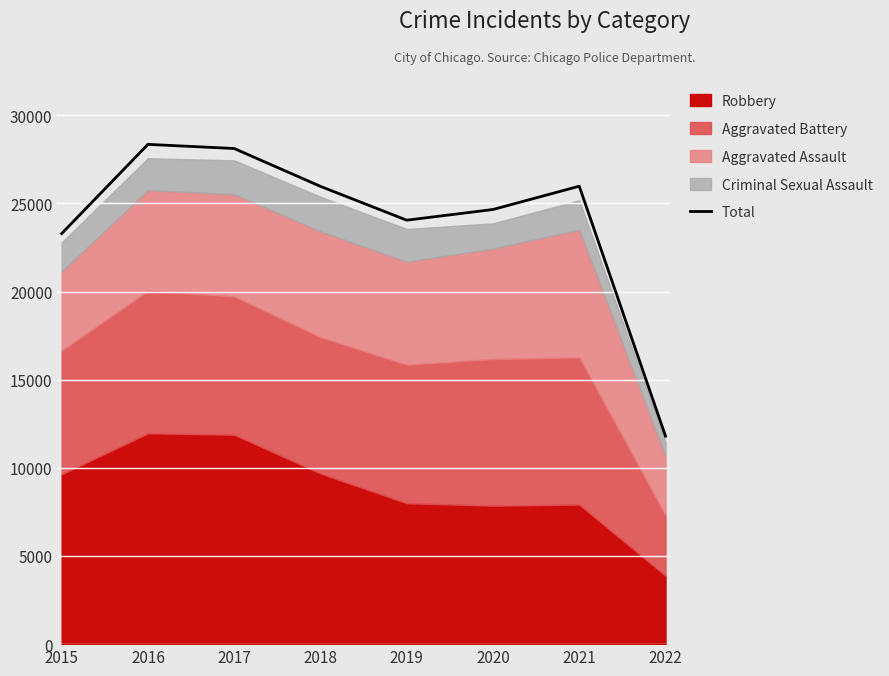

Rank the categories by value from highest to lowest.

2016, 2017, 2021, 2018, 2020, 2019, 2015, 2022